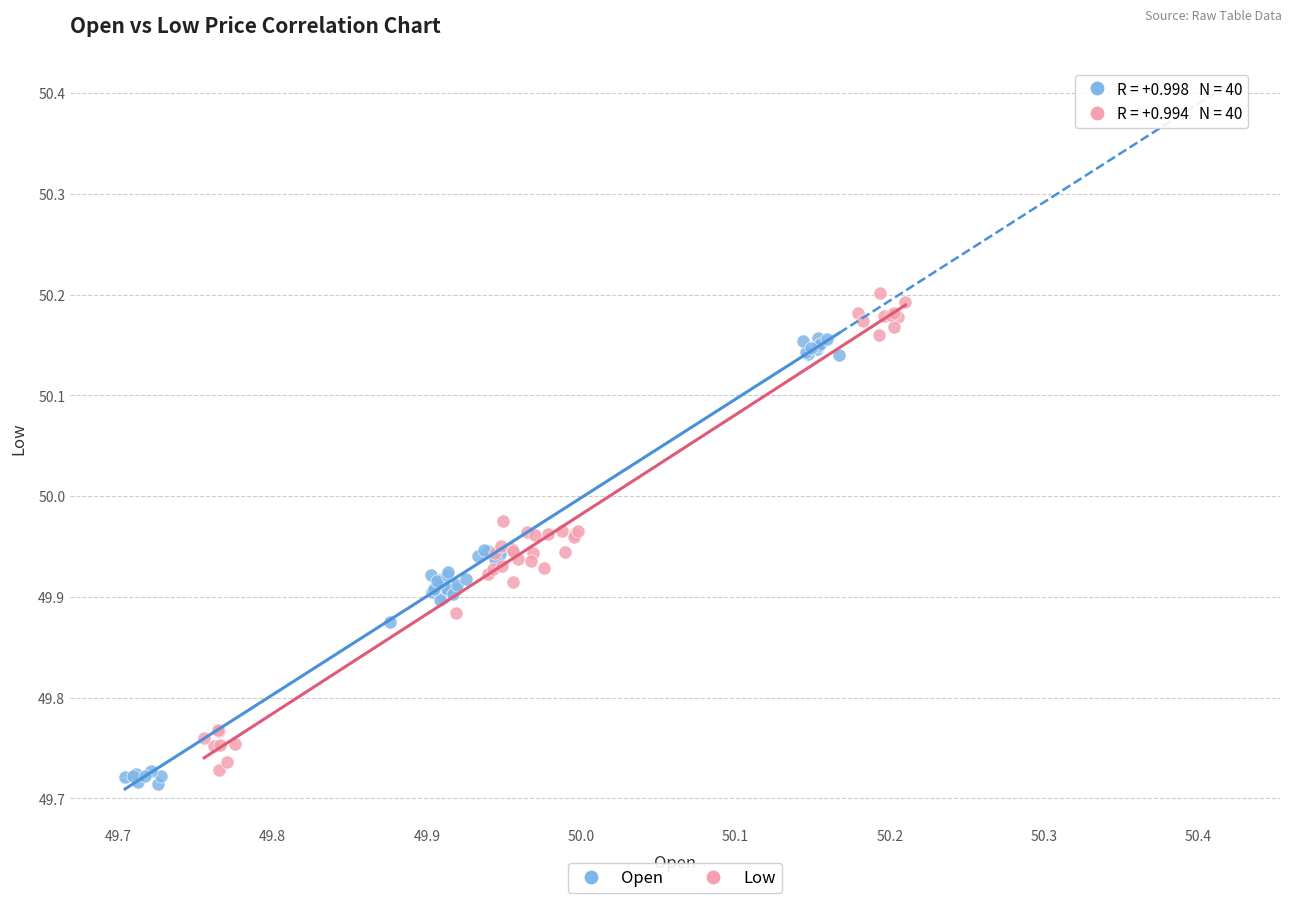

Which series has the widest spread of Y values?

Low